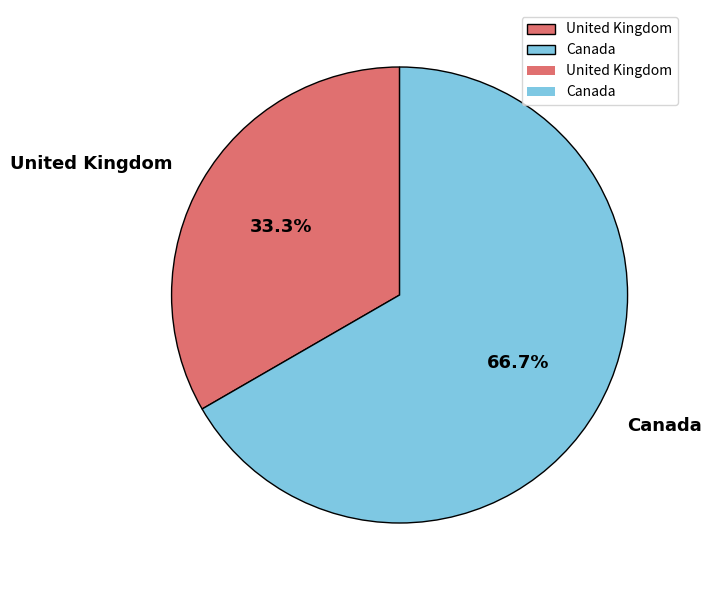

What is the ratio of the value at Canada to the value at United Kingdom?

2.0